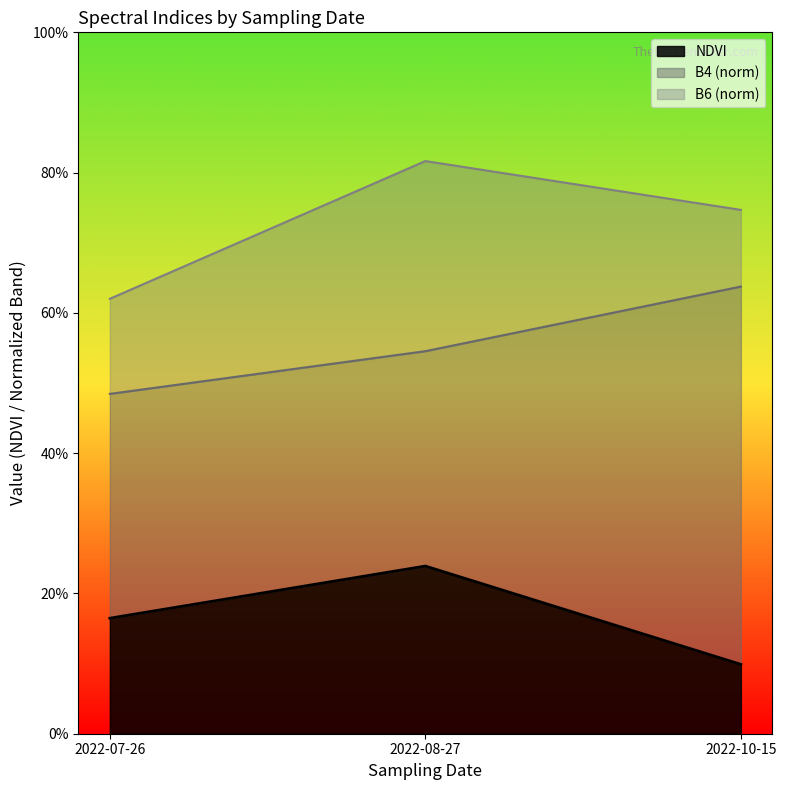

What are all the series names shown in the legend?

NDVI, B4 (norm), B6 (norm)